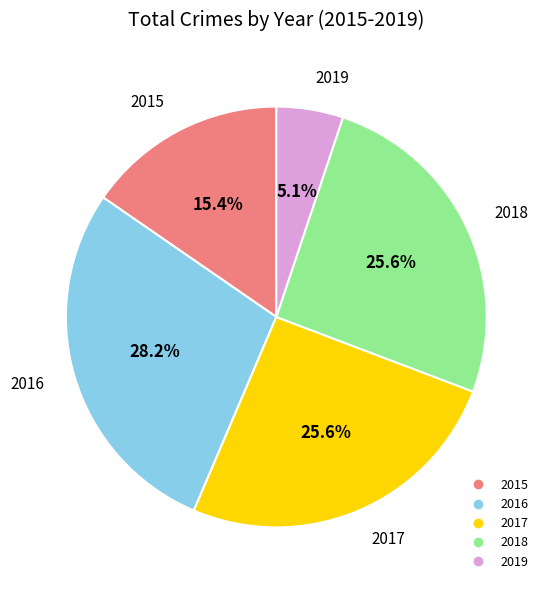

What percentage is the 2018 slice, to the nearest percent?

26%